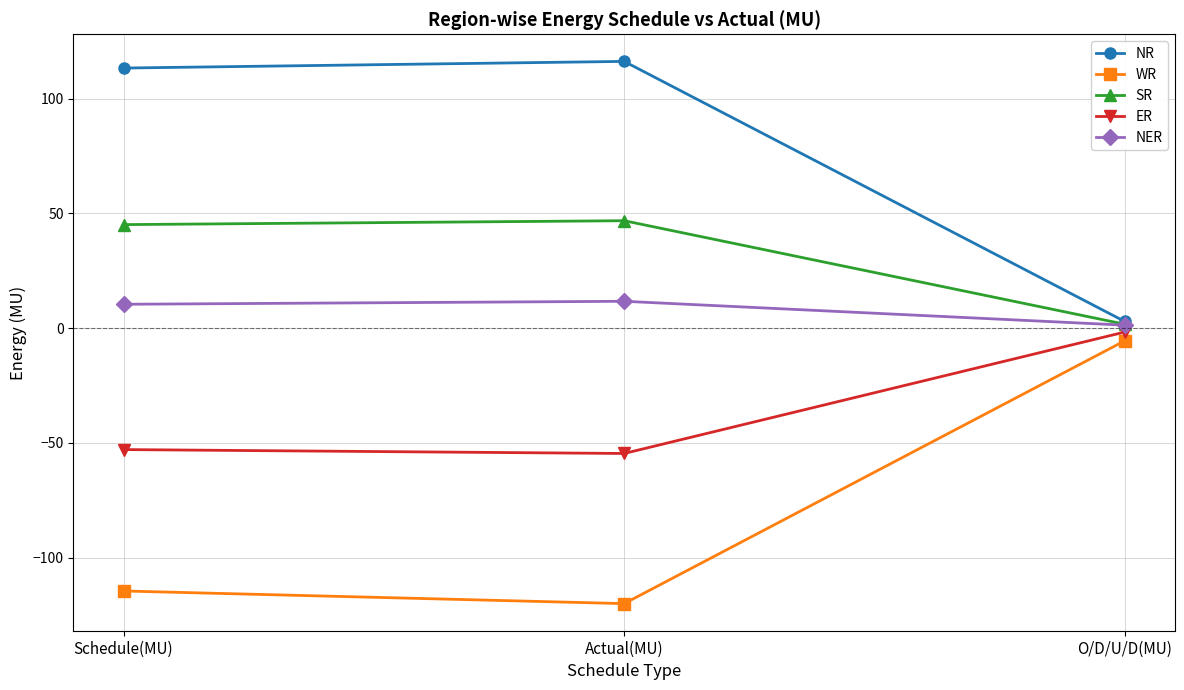

Which label corresponds to the largest value in the chart?

Actual(MU)